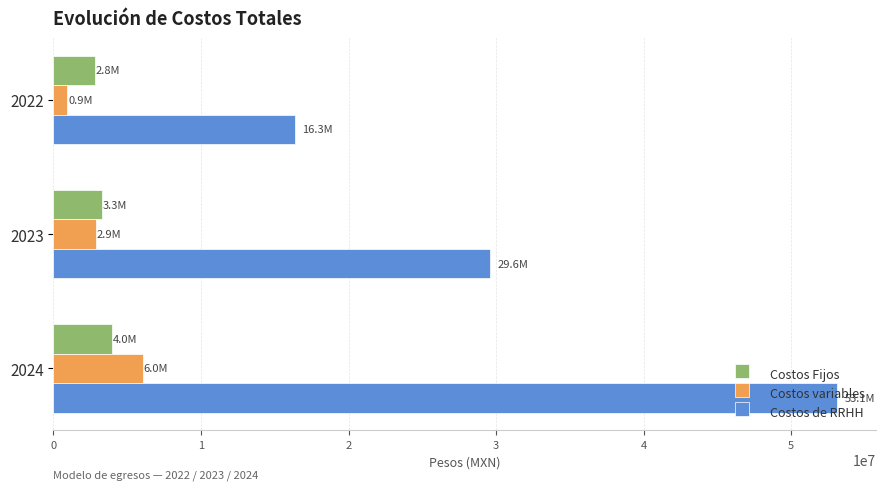

Which series has the widest spread of values?

Costos de RRHH